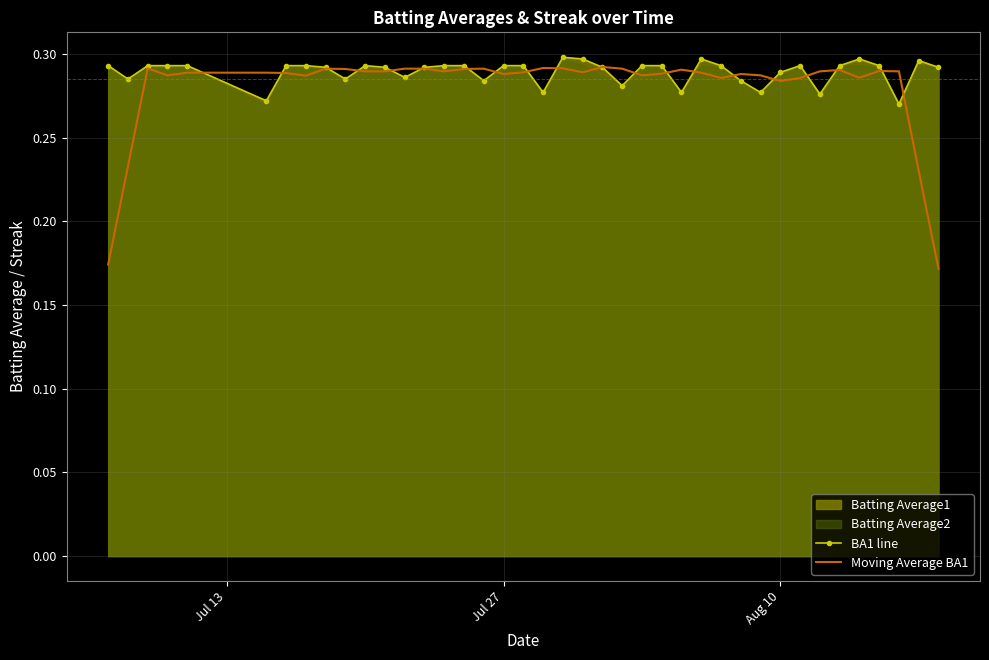

The value of BA1 line at Aug 10 is 0.1. True or false?

False